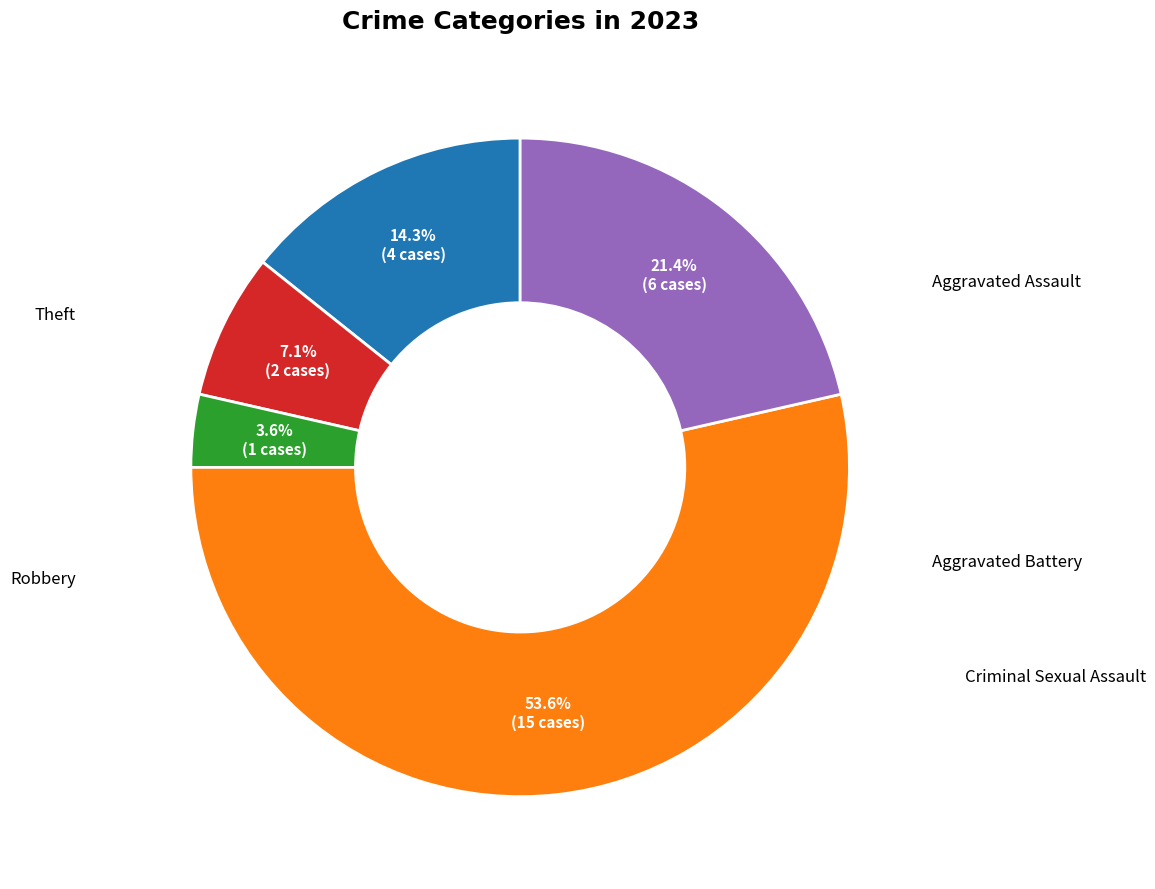

What portion of the pie excludes Aggravated Battery?

92.9%